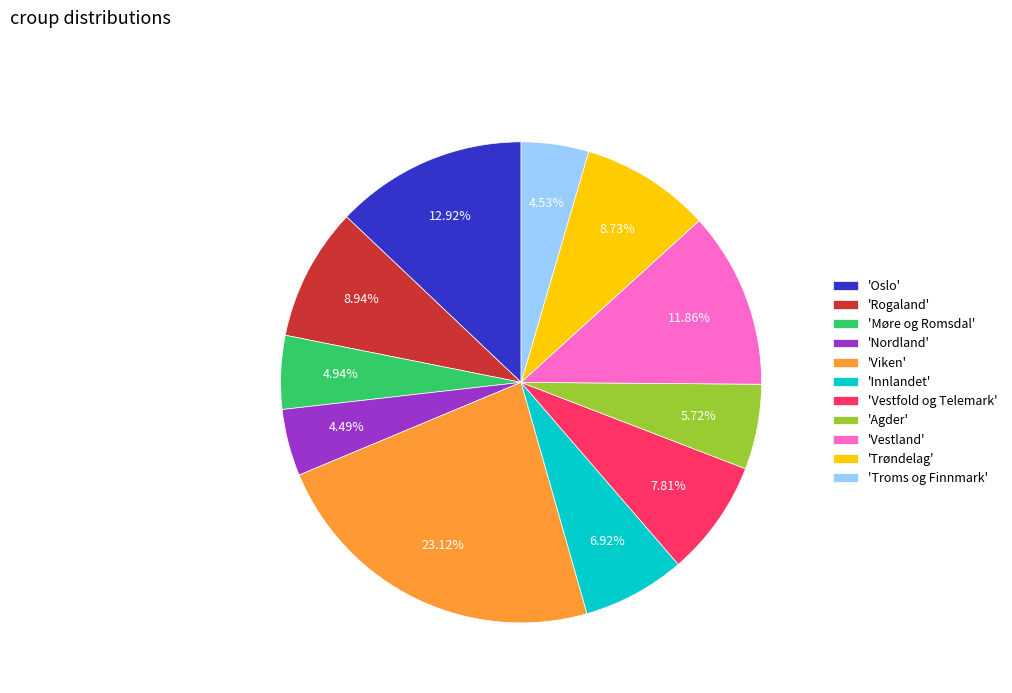

Which slice is the largest?

'Viken'